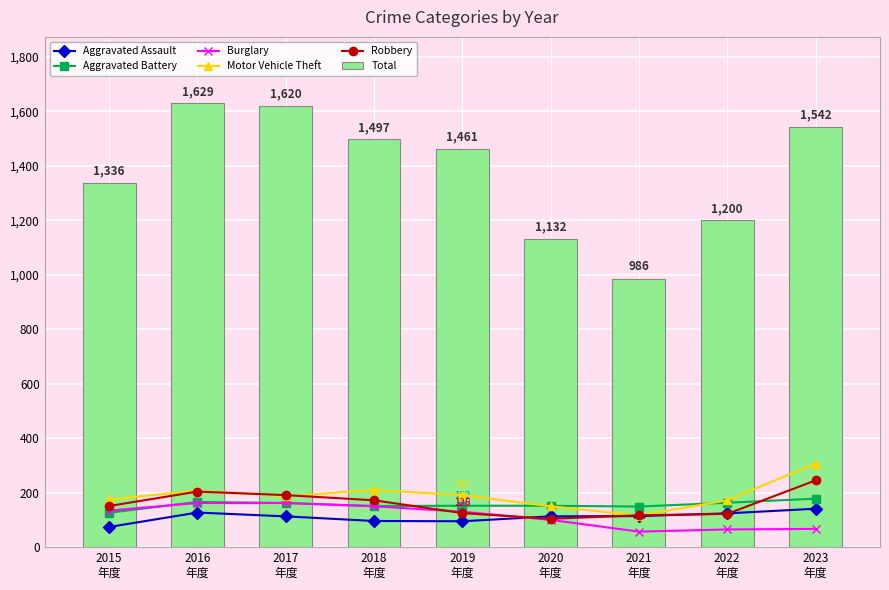

Is the value of Robbery at 2015
年度 greater than the value of Motor Vehicle Theft at 2020
年度?

Yes